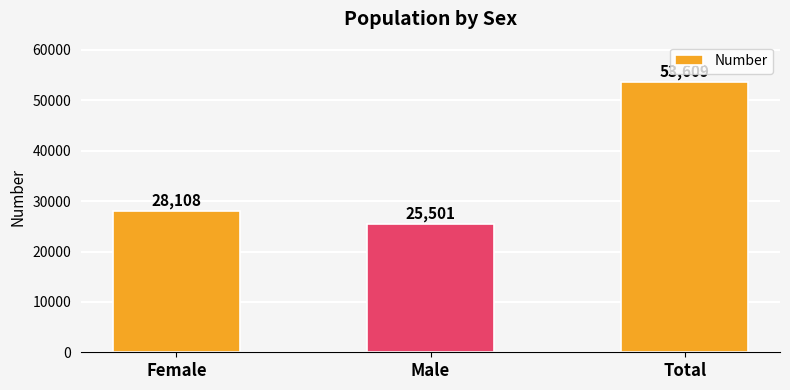

What is the smallest value displayed?

25501